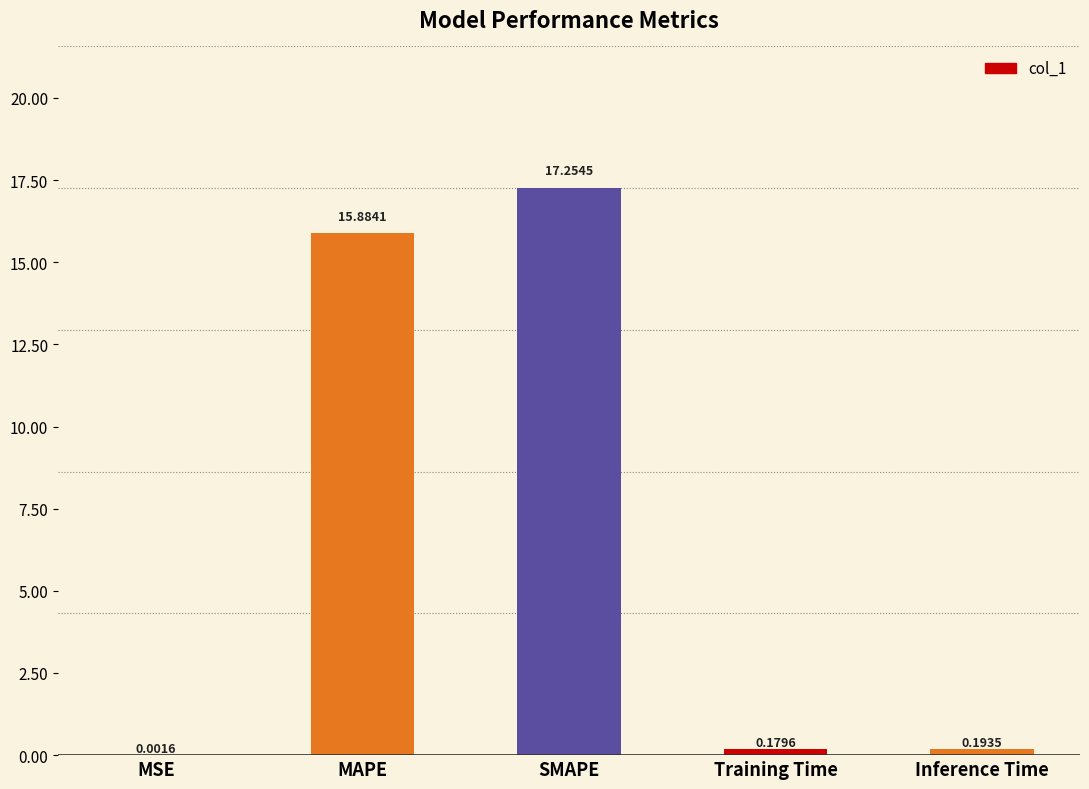

What is the sum of the values at Inference Time and MAPE?

16.1